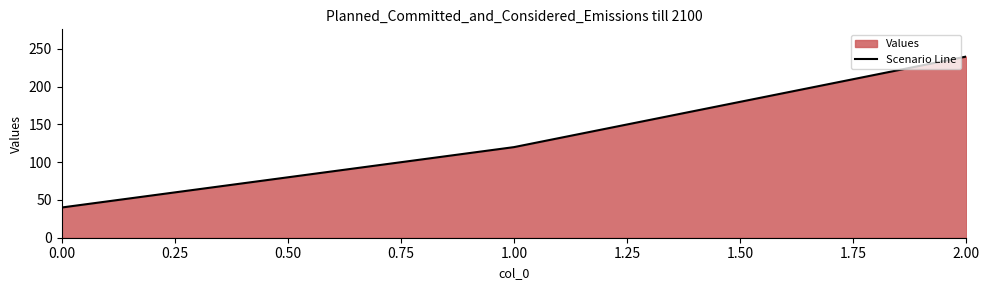

Reading left to right, extract all data points from this chart.

40	120	240